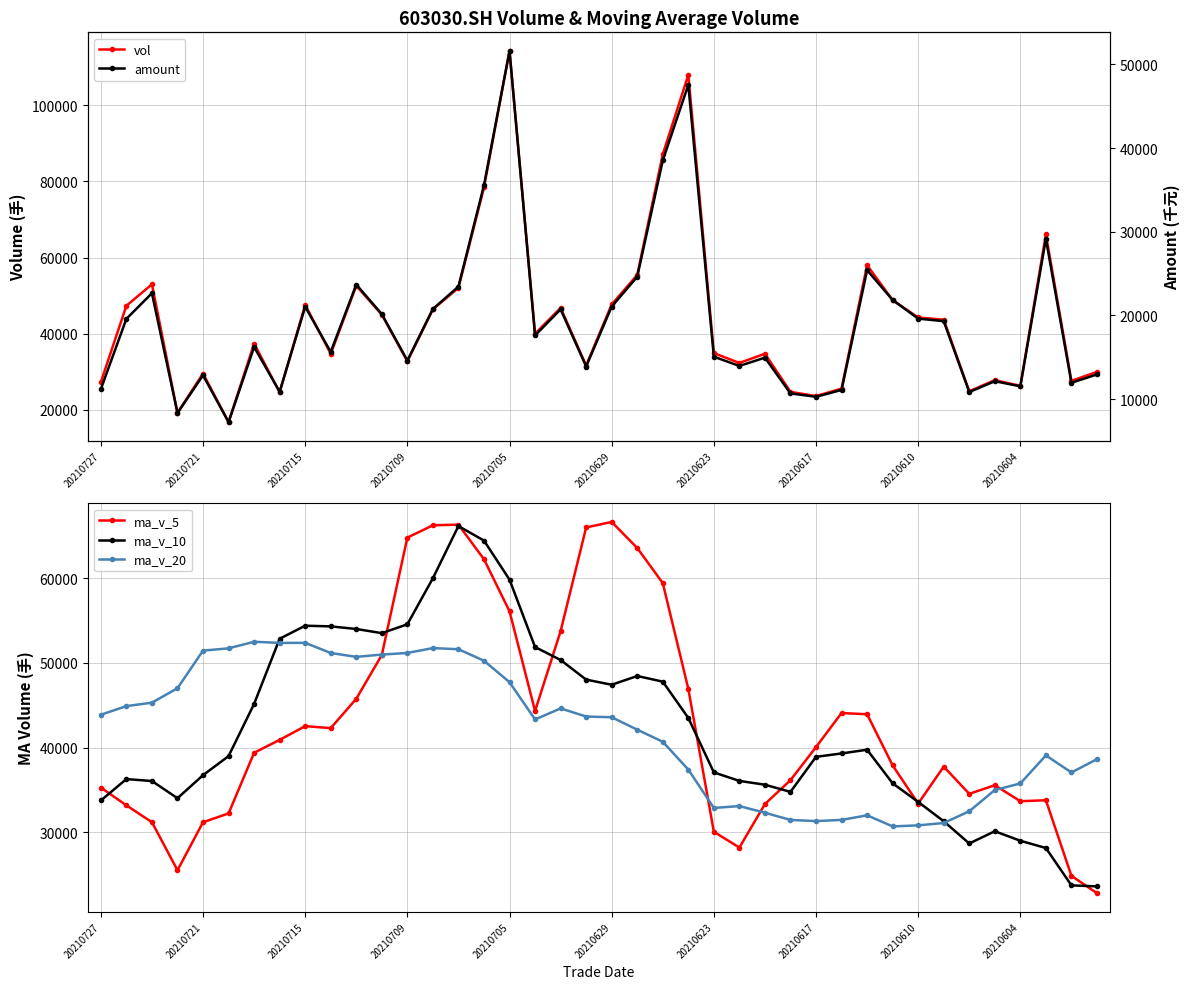

At which label does vol reach its peak?

20210705